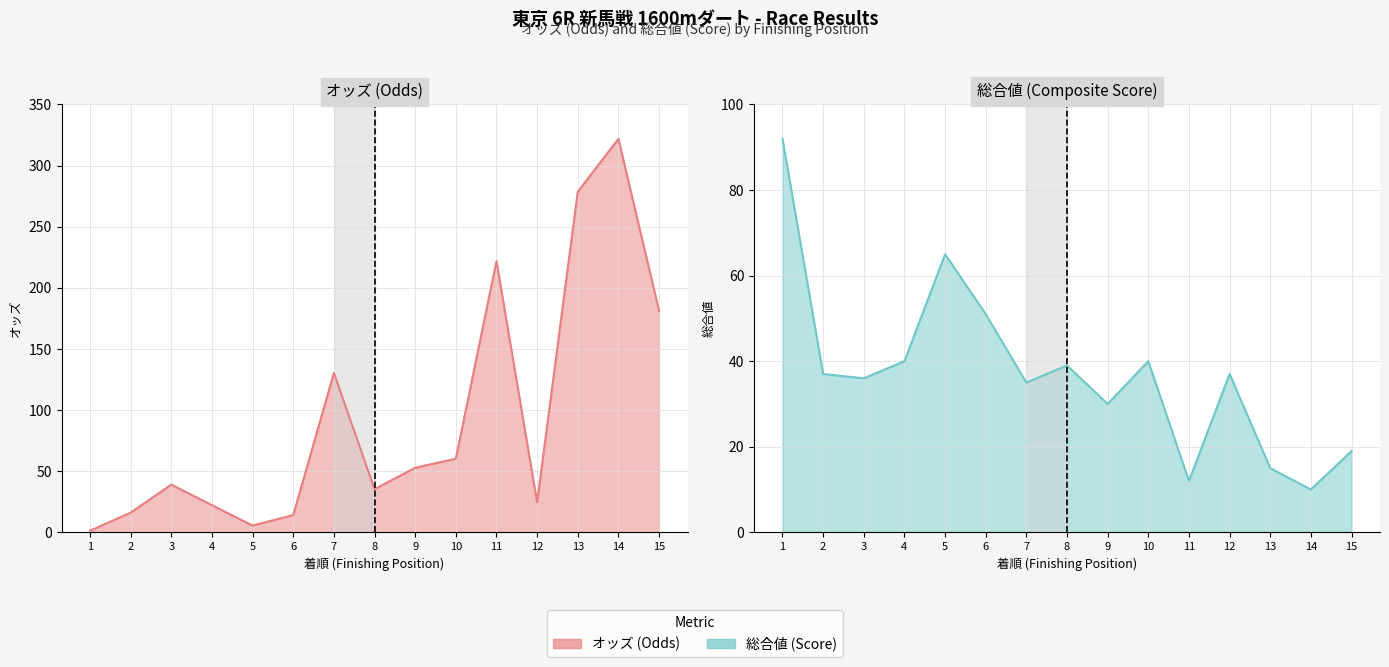

At 15, list the series in order from largest to smallest.

オッズ, 総合値